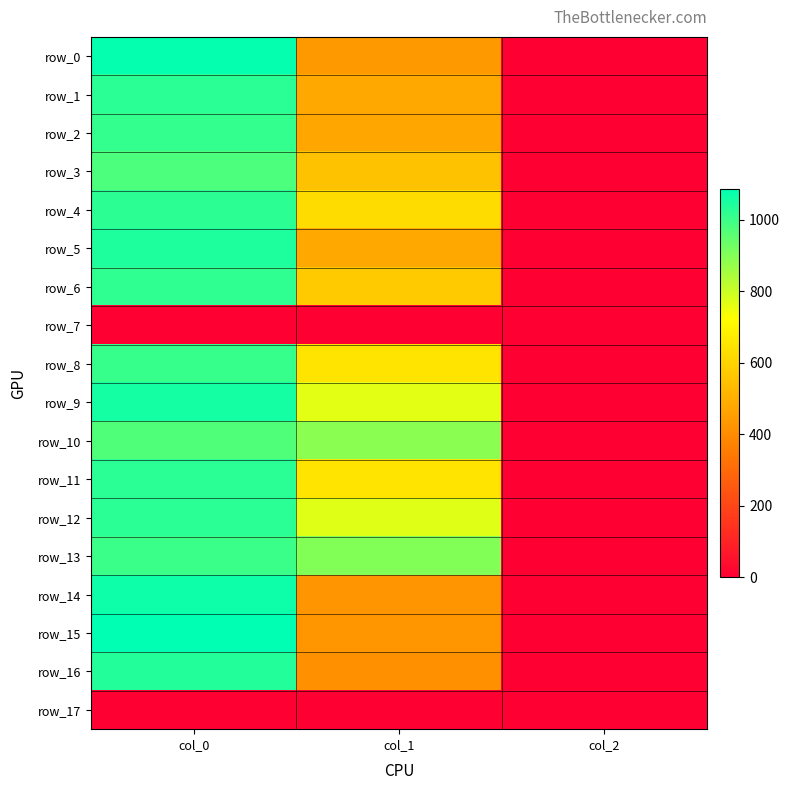

Which category has the lowest value across all series?

col_0